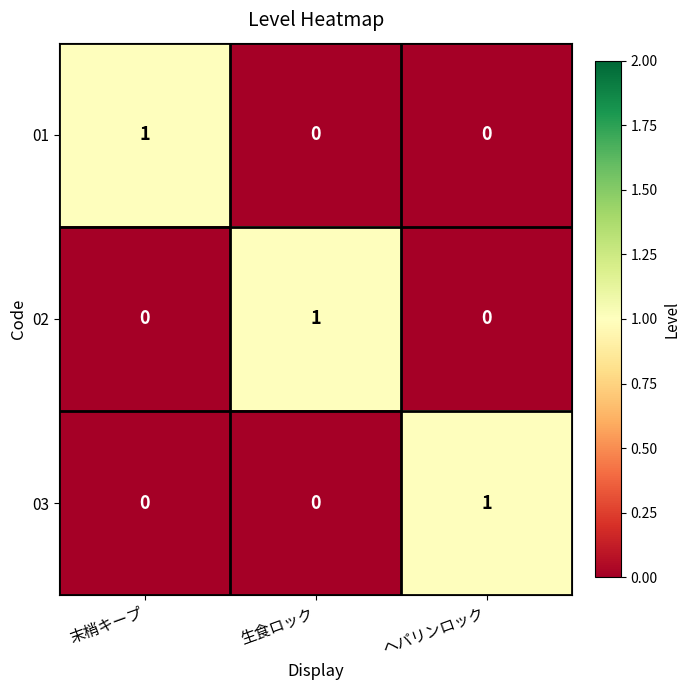

Count the 02 values in the range 0 to 1.

3